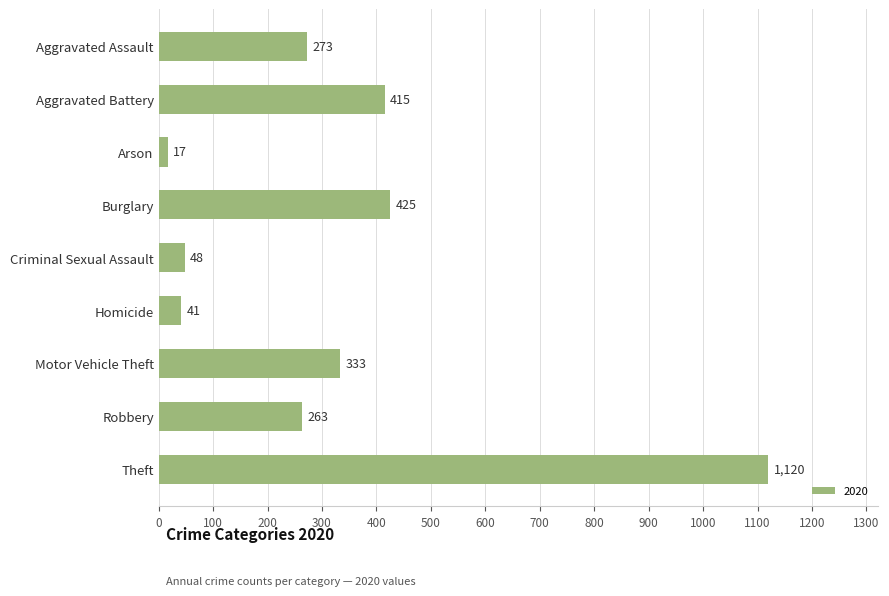

Count the number of data series in this chart.

1